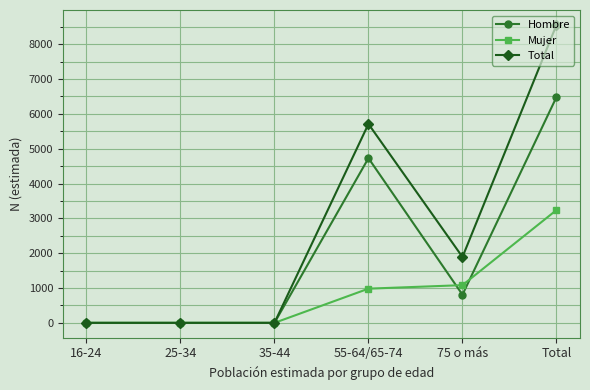

How many data points in Mujer are less than 982?

3